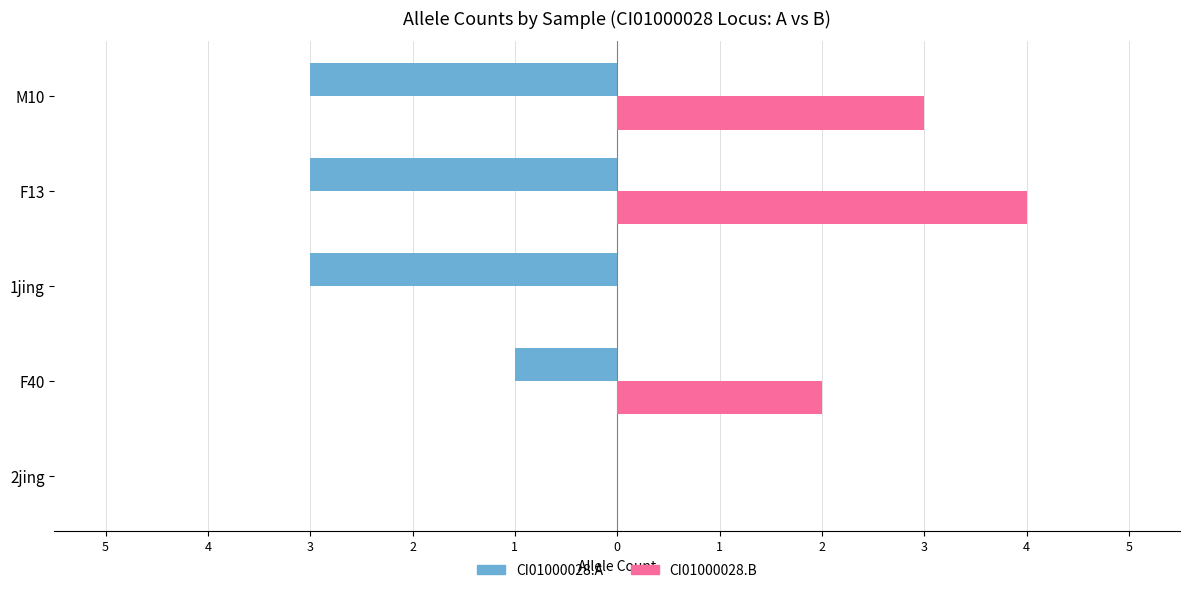

Which series has the widest spread of values?

CI01000028.B